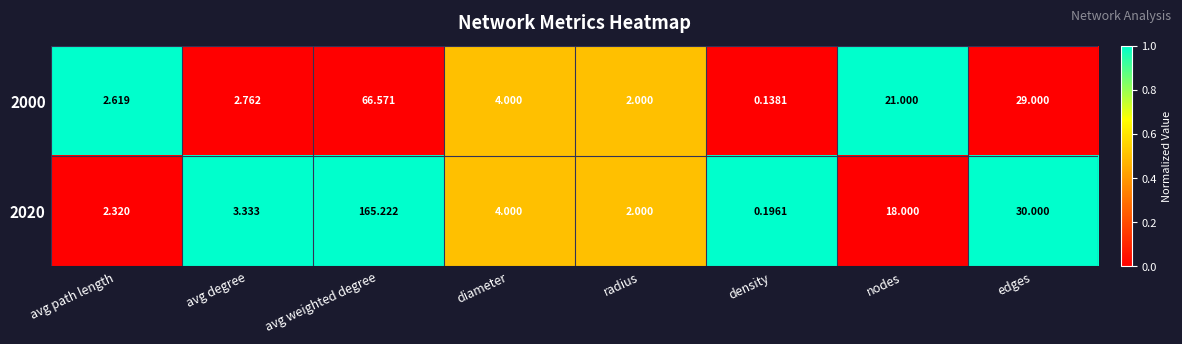

Which label corresponds to the largest value in the chart?

avg weighted degree